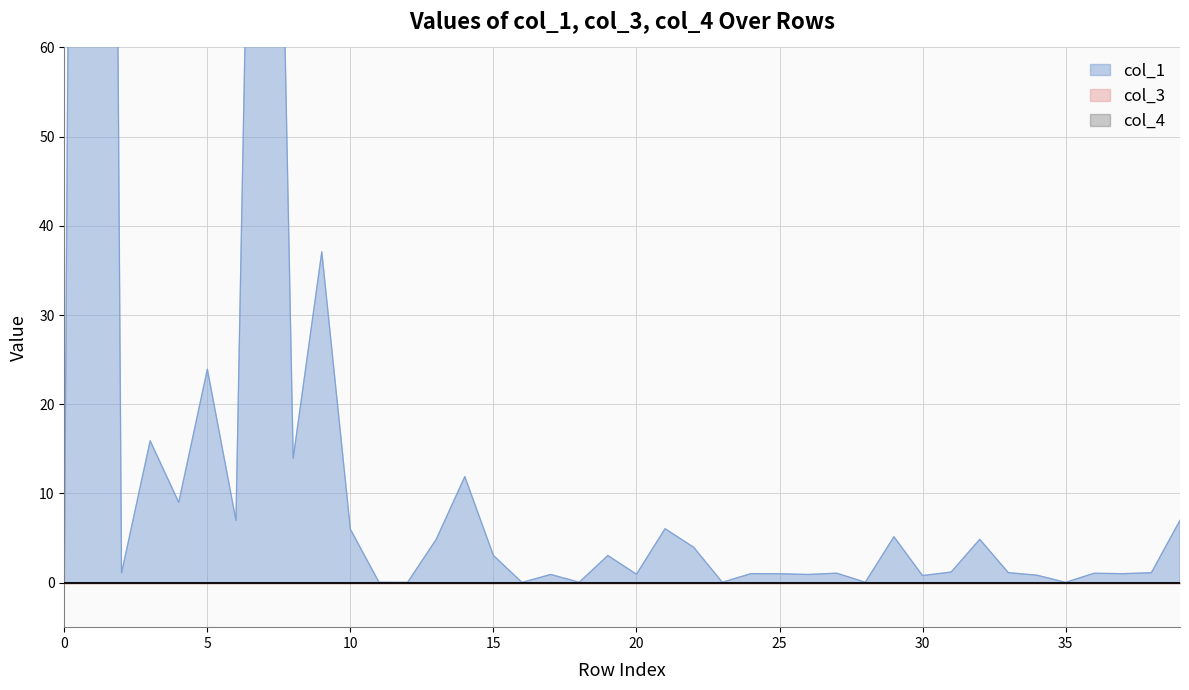

Reading left to right, transcribe all the data shown in this chart.

col_1: 0.0	479.9	1.1	15.9	9.0	23.9	7.0	177.3	13.9	37.1	6.0	0.0	0.0	4.8	11.9	3.0	0.0	0.9	0.0	3.0	0.9	6.0	4.0	0.0	1.0	1.0	0.9	1.1	0.0	5.1	0.8	1.2	4.8	1.1	0.8	0.0	1.0	1.0	1.1	7.0
col_3: 0.0	0.0	0.0	0.0	0.0	0.0	0.0	0.0	0.0	0.0	0.0	0.0	0.0	0.0	0.0	0.0	0.0	0.0	0.0	0.0	0.0	0.0	0.0	0.0	0.0	0.0	0.0	0.0	0.0	0.0	0.0	0.0	0.0	0.0	0.0	0.0	0.0	0.0	0.0	0.0
col_4: 0.0	0.0	0.0	0.0	0.0	0.0	0.0	0.0	0.0	0.0	0.0	0.0	0.0	0.0	0.0	0.0	0.0	0.0	0.0	0.0	0.0	0.0	0.0	0.0	0.0	0.0	0.0	0.0	0.0	0.0	0.0	0.0	0.0	0.0	0.0	0.0	0.0	0.0	0.0	0.0